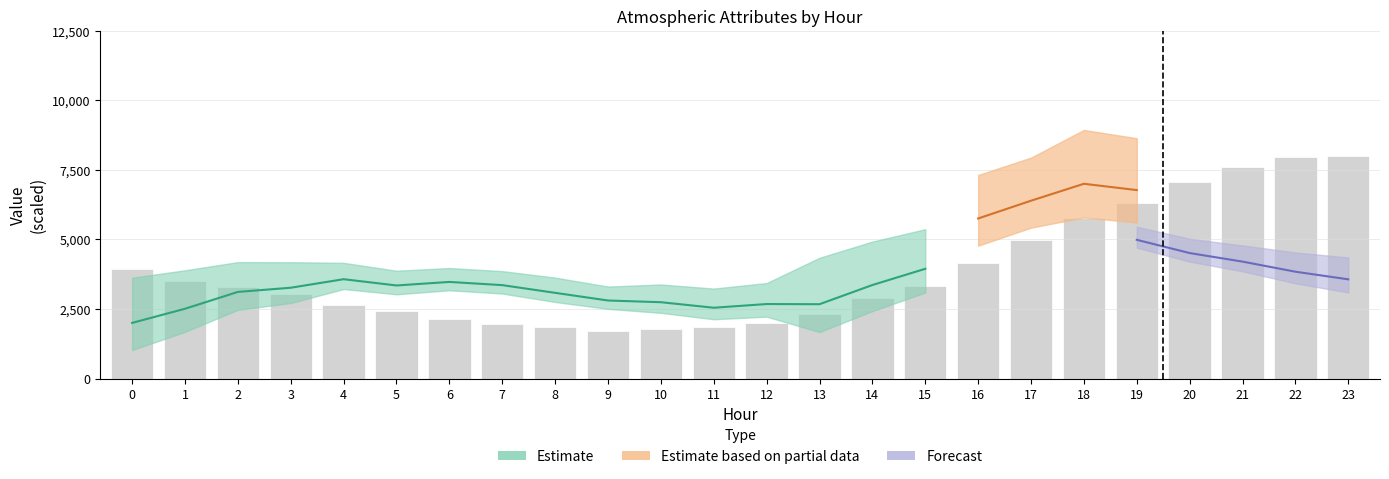

What is the change in value from 2 to 23?

+4711.5